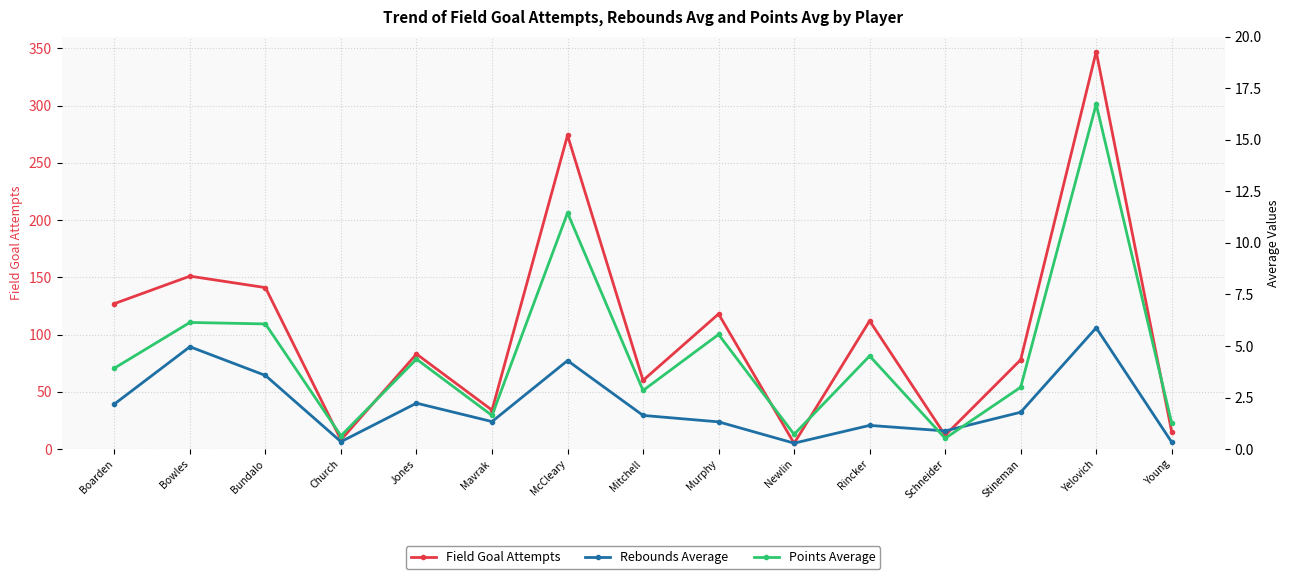

Rank the series by their maximum value, from highest to lowest.

Field Goal Attempts, Points Average, Rebounds Average